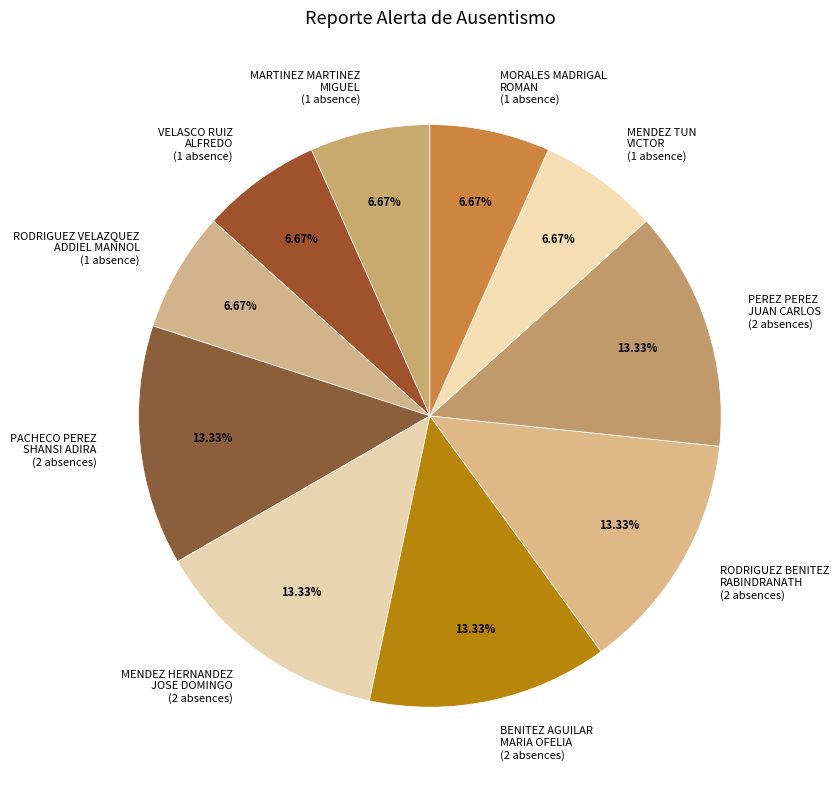

How many segments does this pie chart have?

10